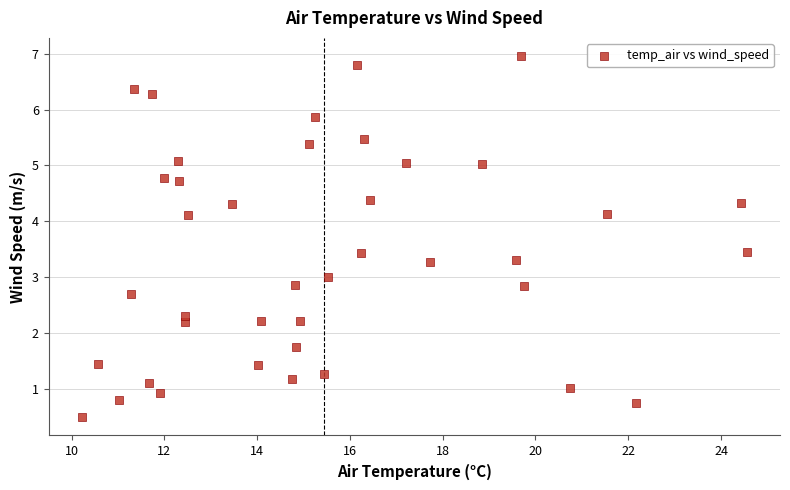

What is the range of X values (max minus min)?

14.3